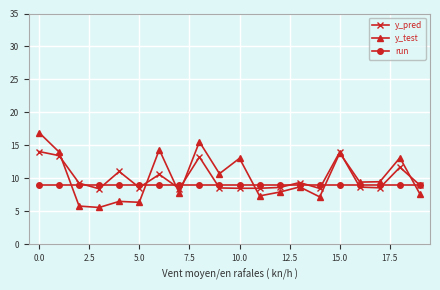

What is the value of the y_pred point at the 2nd from the left?

13.5